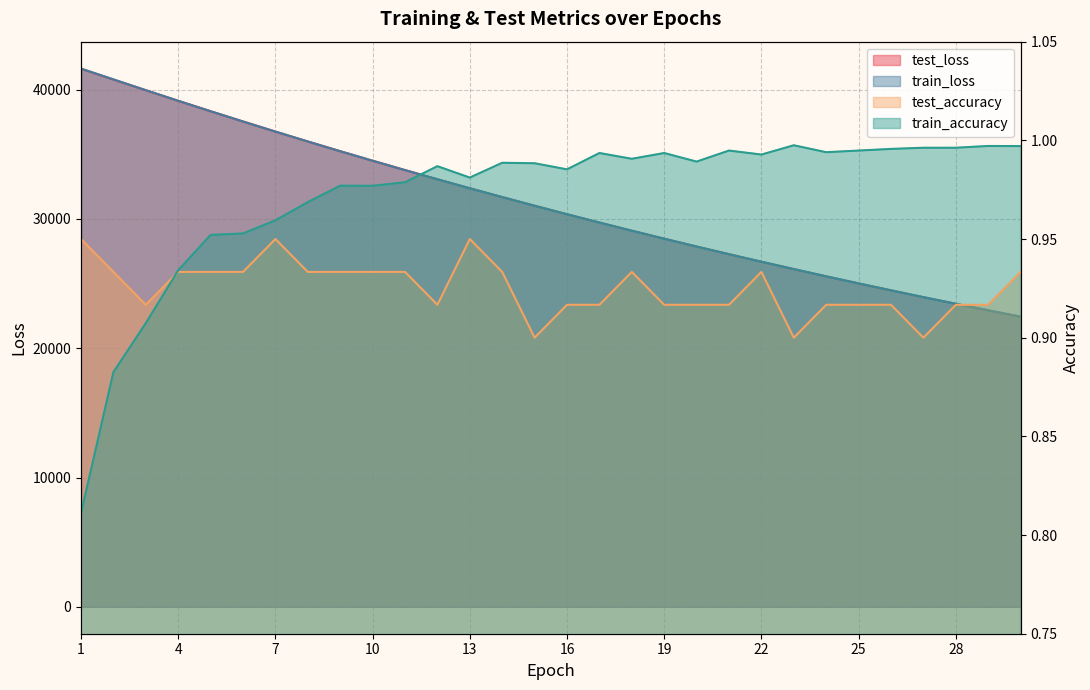

Which series has the widest spread of values?

train_loss